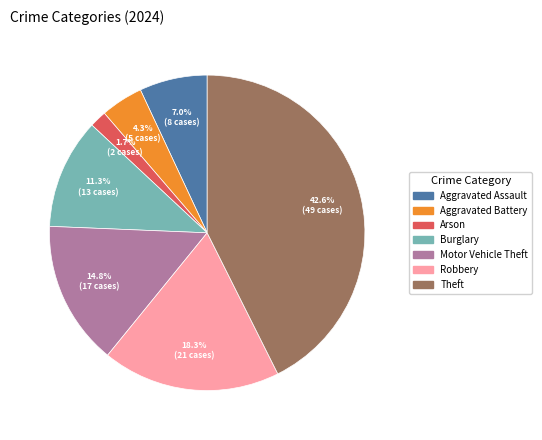

Does any single category account for the majority?

No